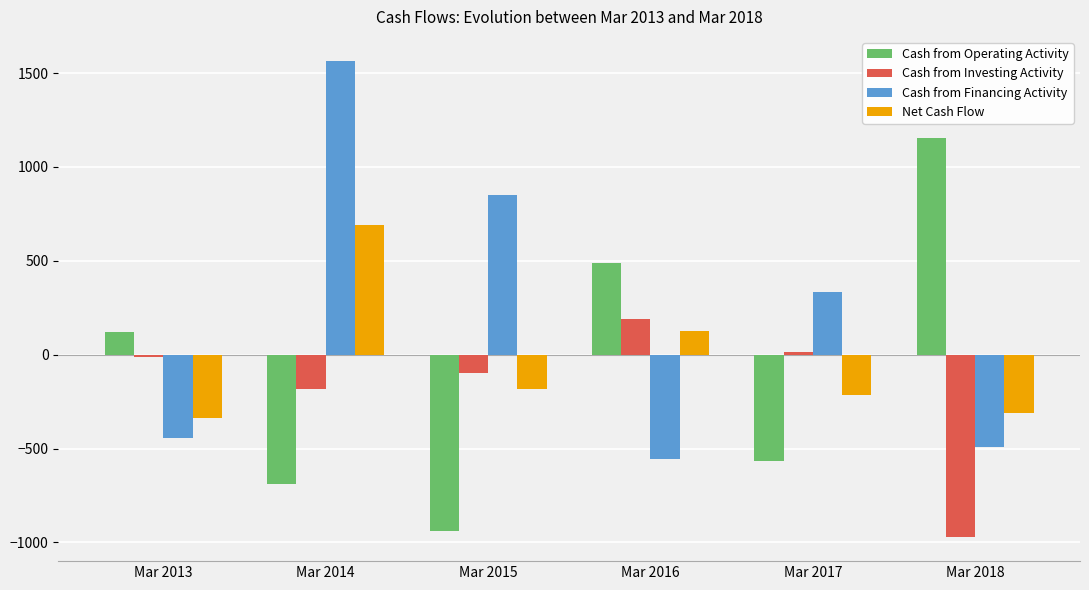

How many data points does each series have?

6